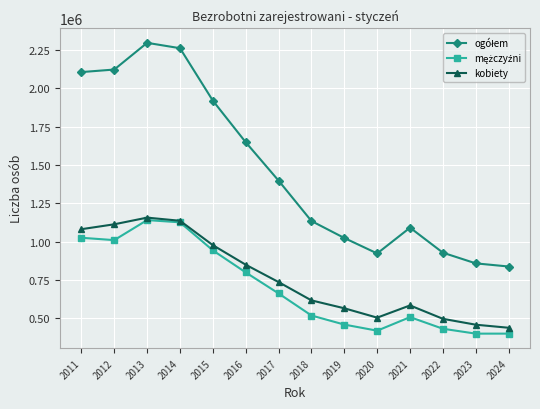

What is the average value of the kobiety series?

764561